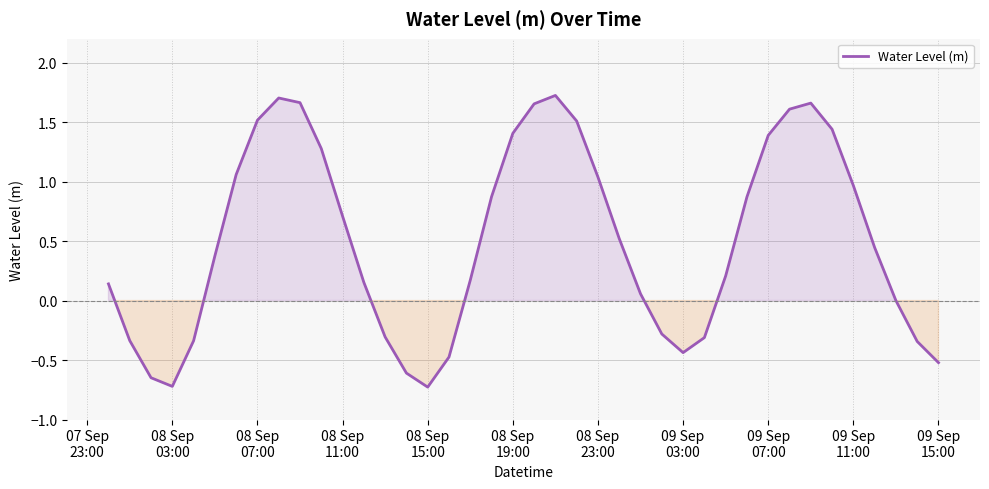

What is the difference between the maximum and minimum values?

2.5